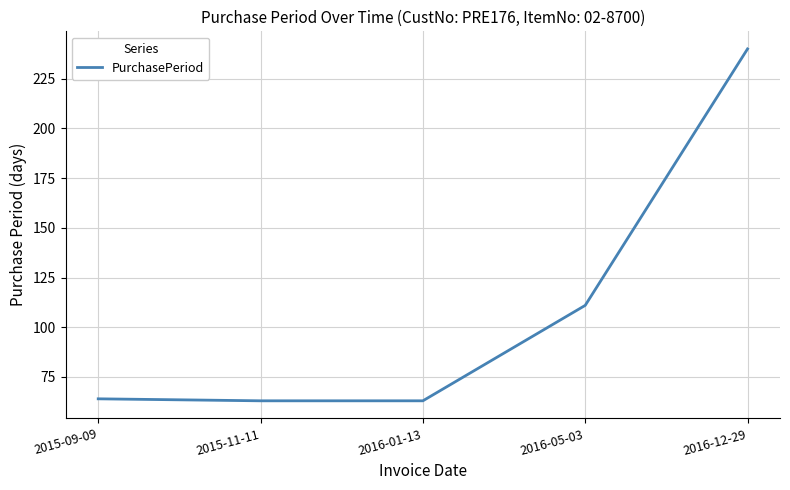

Which label corresponds to the largest value in the chart?

2016-12-29